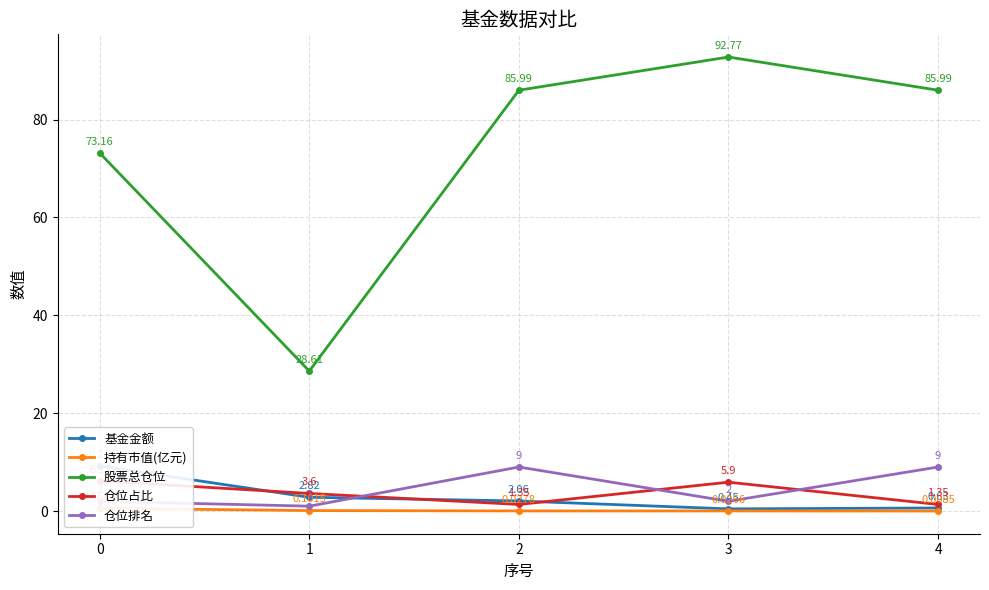

Where does the 股票总仓位 series first go above 85?

2